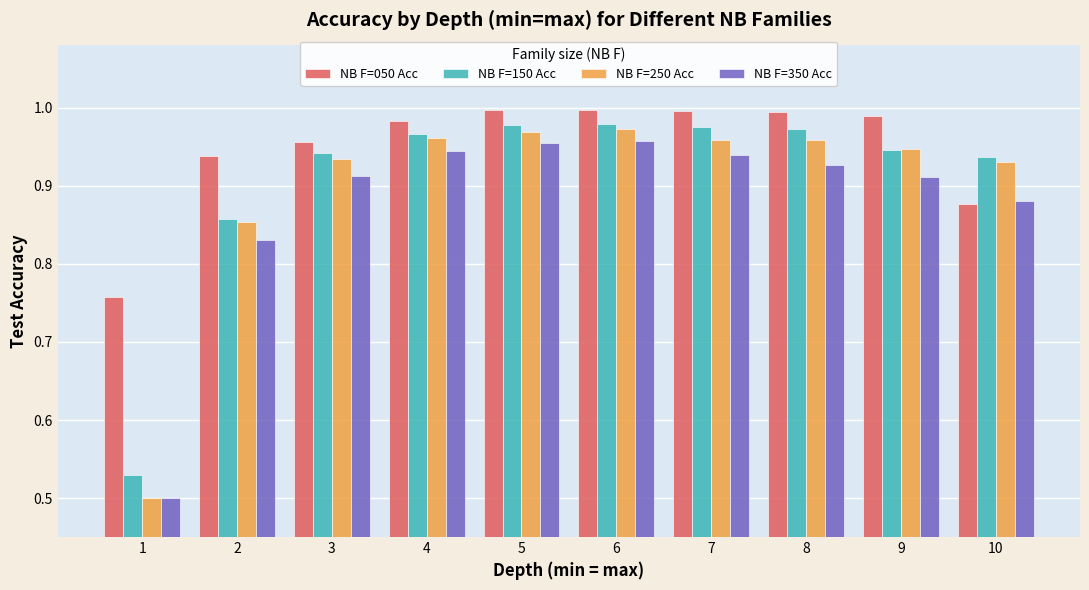

The value of NB F=350 Acc at 1 is 0.5. True or false?

True